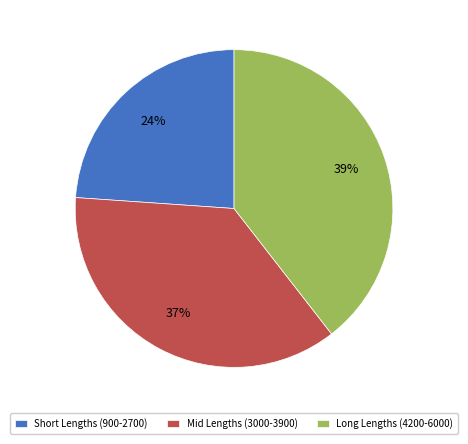

To the nearest percent, what is the average slice percentage?

33%